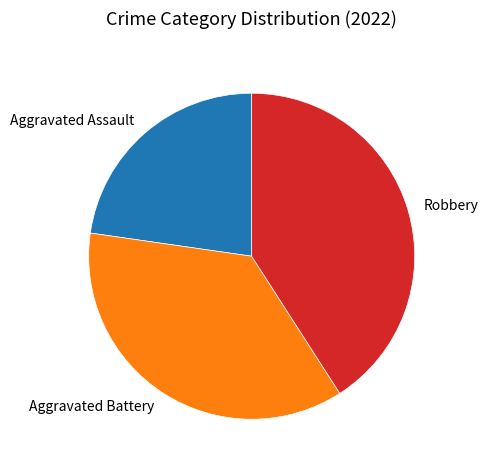

Which has a higher value, Robbery or Aggravated Battery?

Robbery